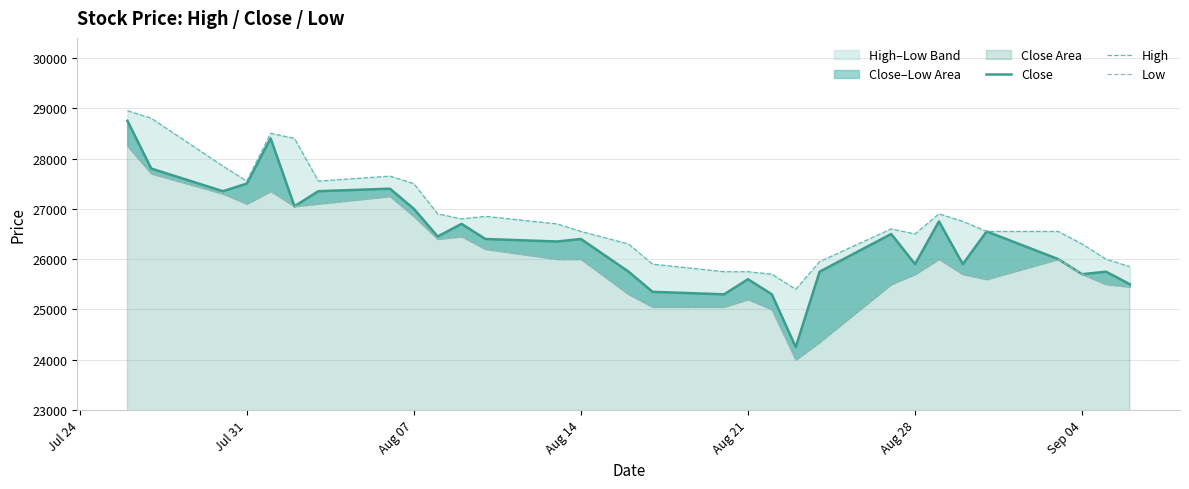

True or false: High and Close intersect in this chart.

False